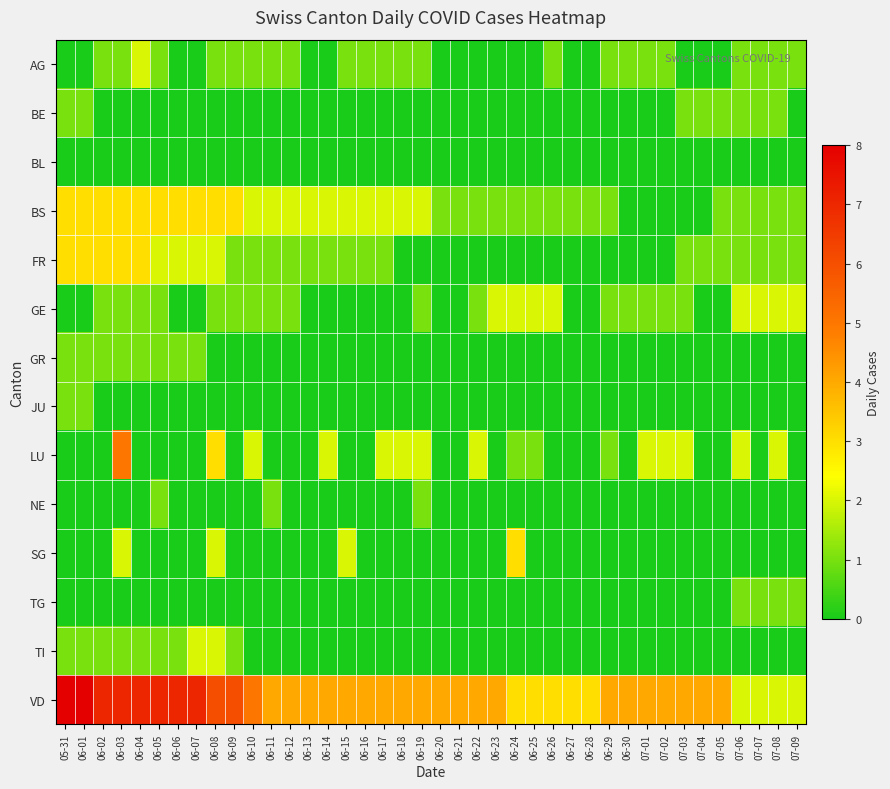

How many distinct data groups are displayed?

14